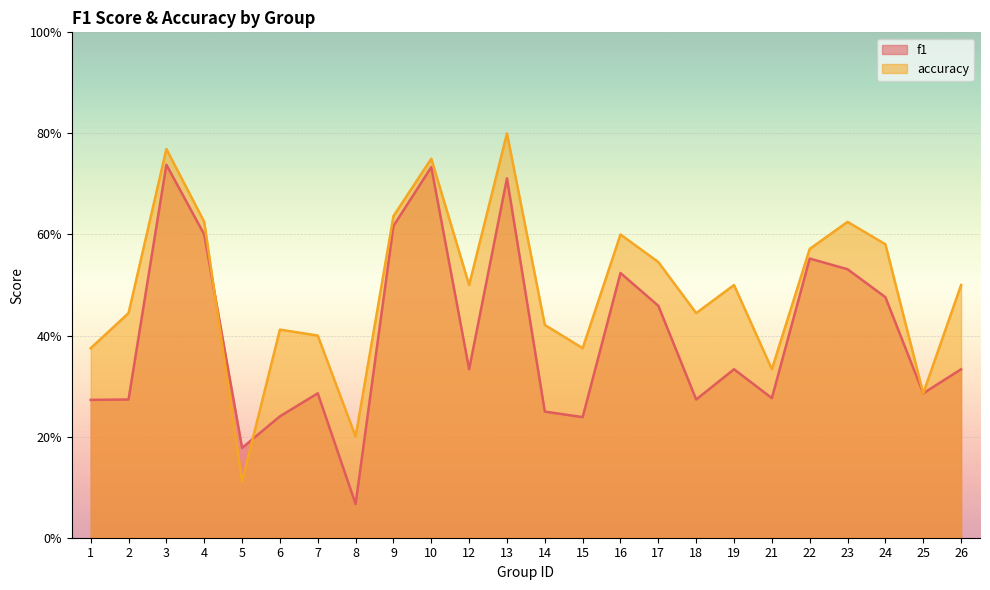

Which series has the largest total across all categories?

accuracy